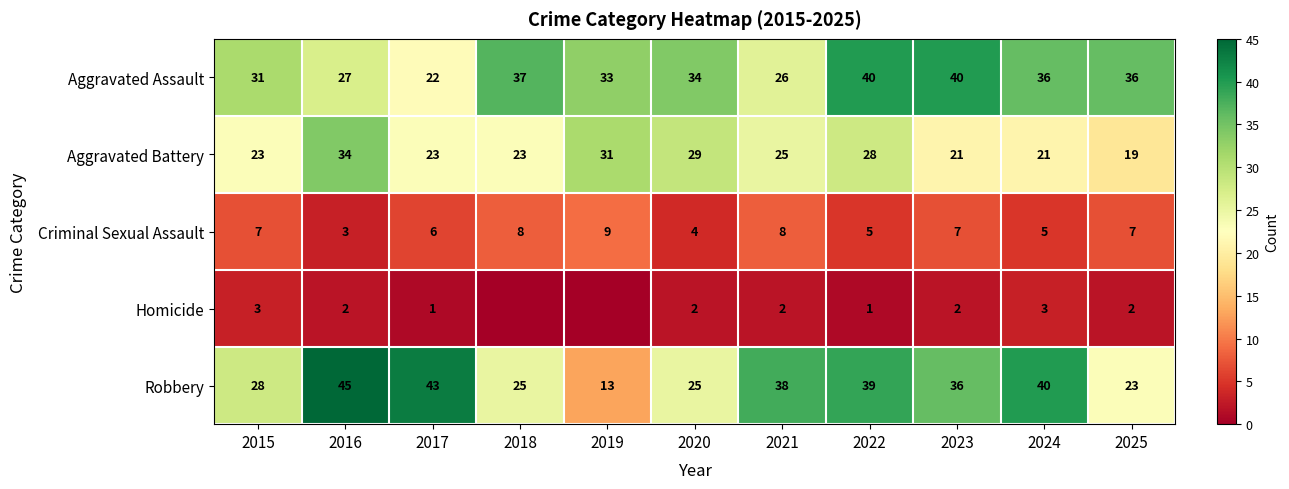

What is the difference between the maximum and minimum values in the Aggravated Battery series?

15